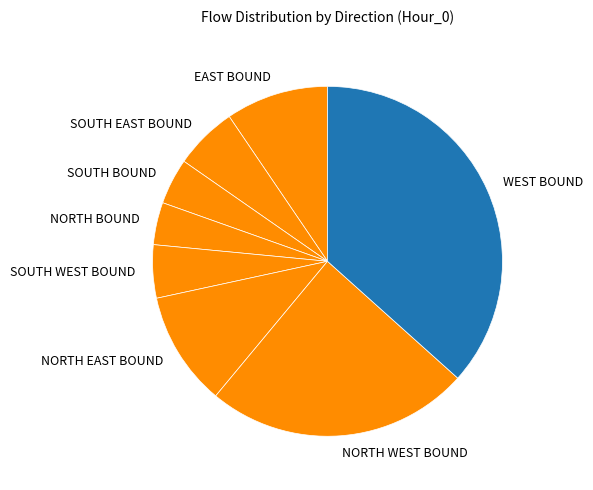

Is there a majority slice in this chart?

No